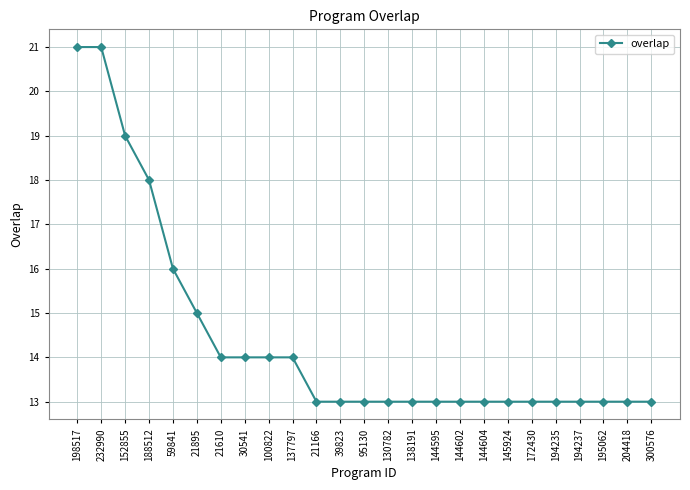

What is the difference between the maximum and minimum values?

8